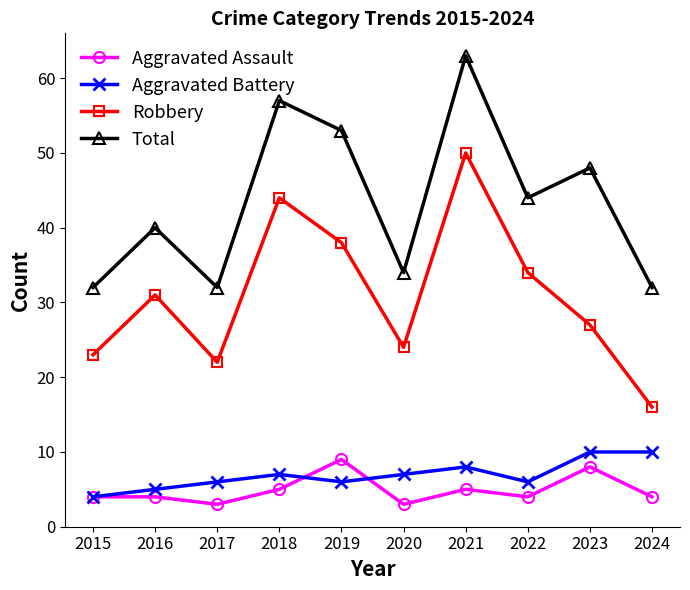

Which series has the largest total across all categories?

Total